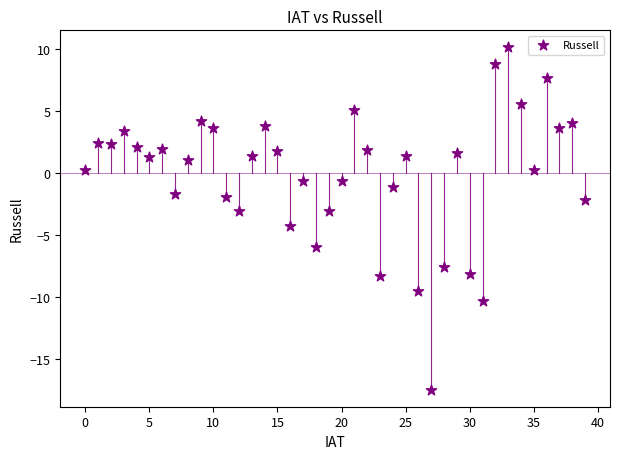

What is the range of Y values (max minus min)?

27.6